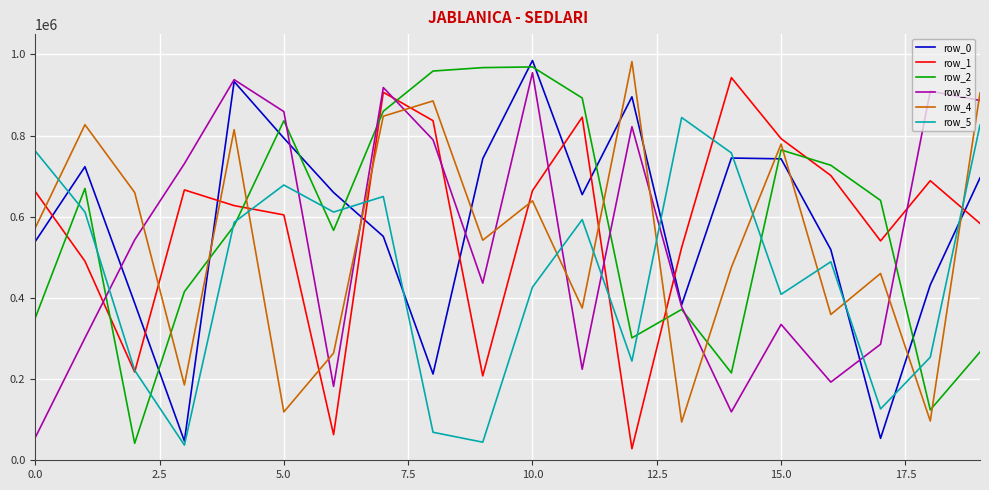

What is the highest value of the row_3 series?

954946